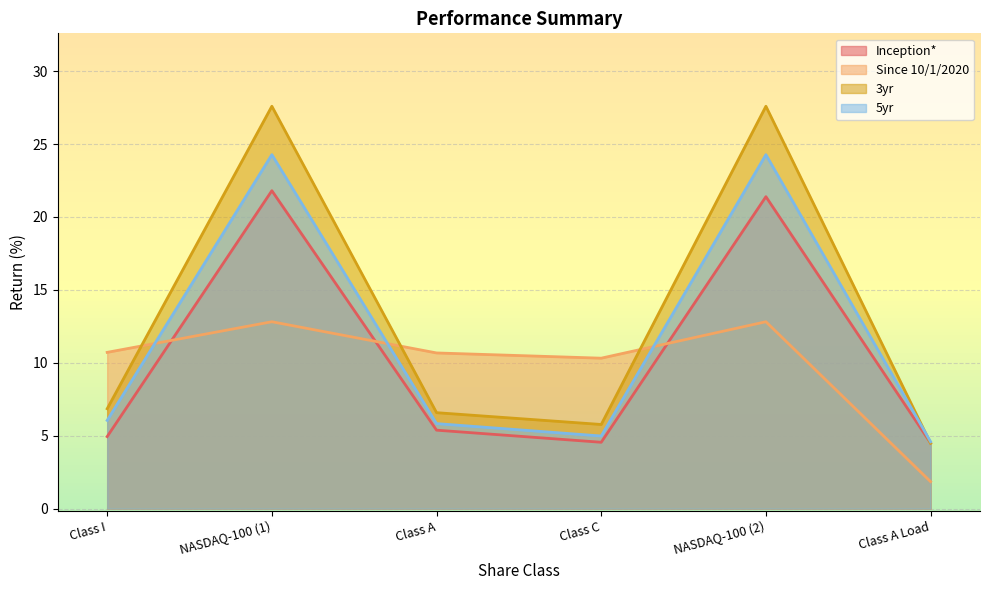

What is the minimum value for 3yr?

4.5